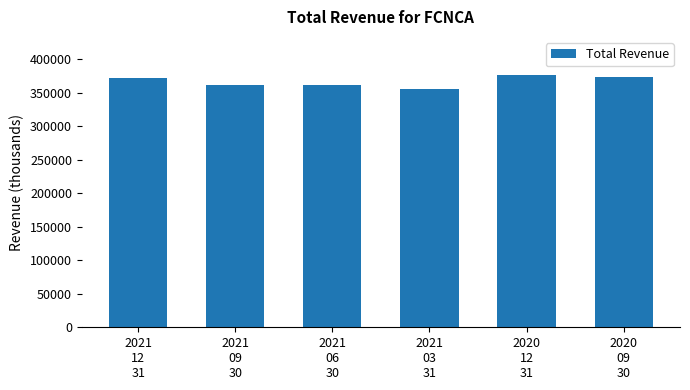

What is the difference between the second highest and second lowest values?

12500